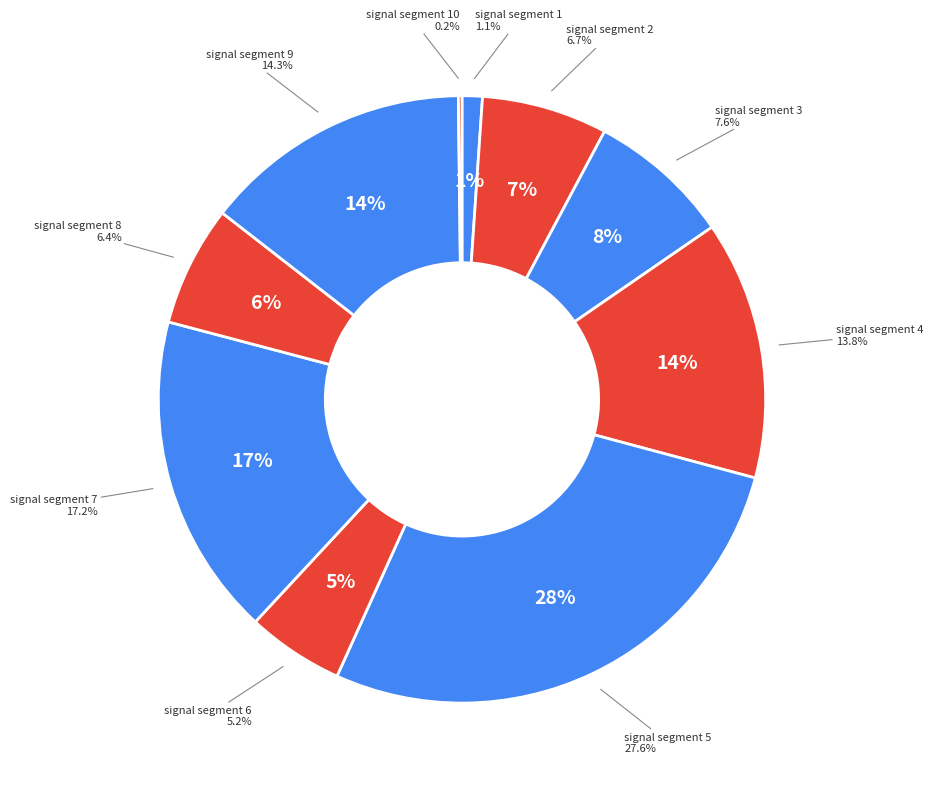

To the nearest percent, what is the average slice percentage?

10%